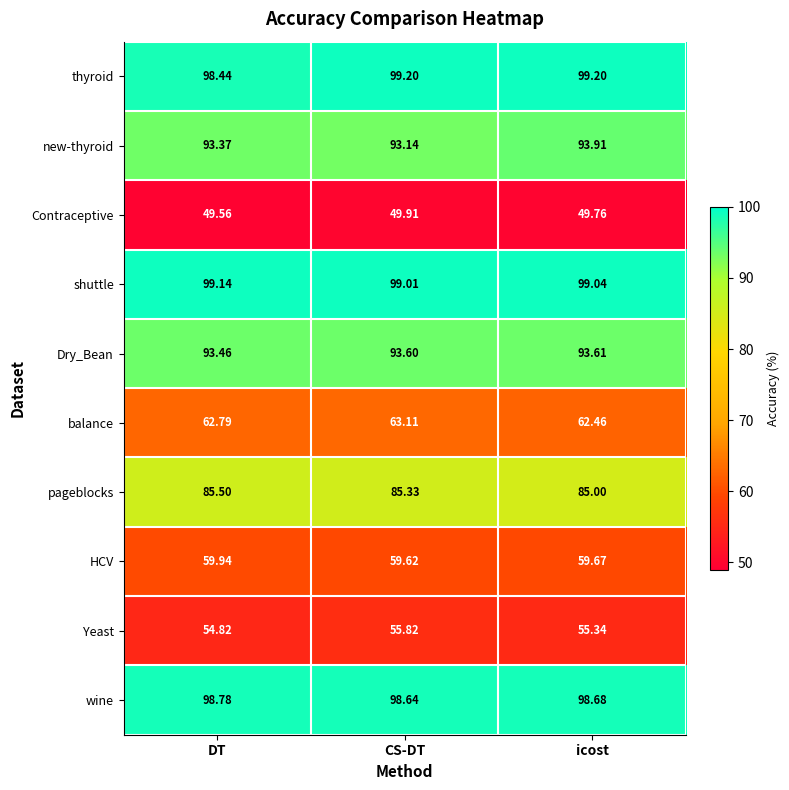

Which series has the largest total across all categories?

shuttle